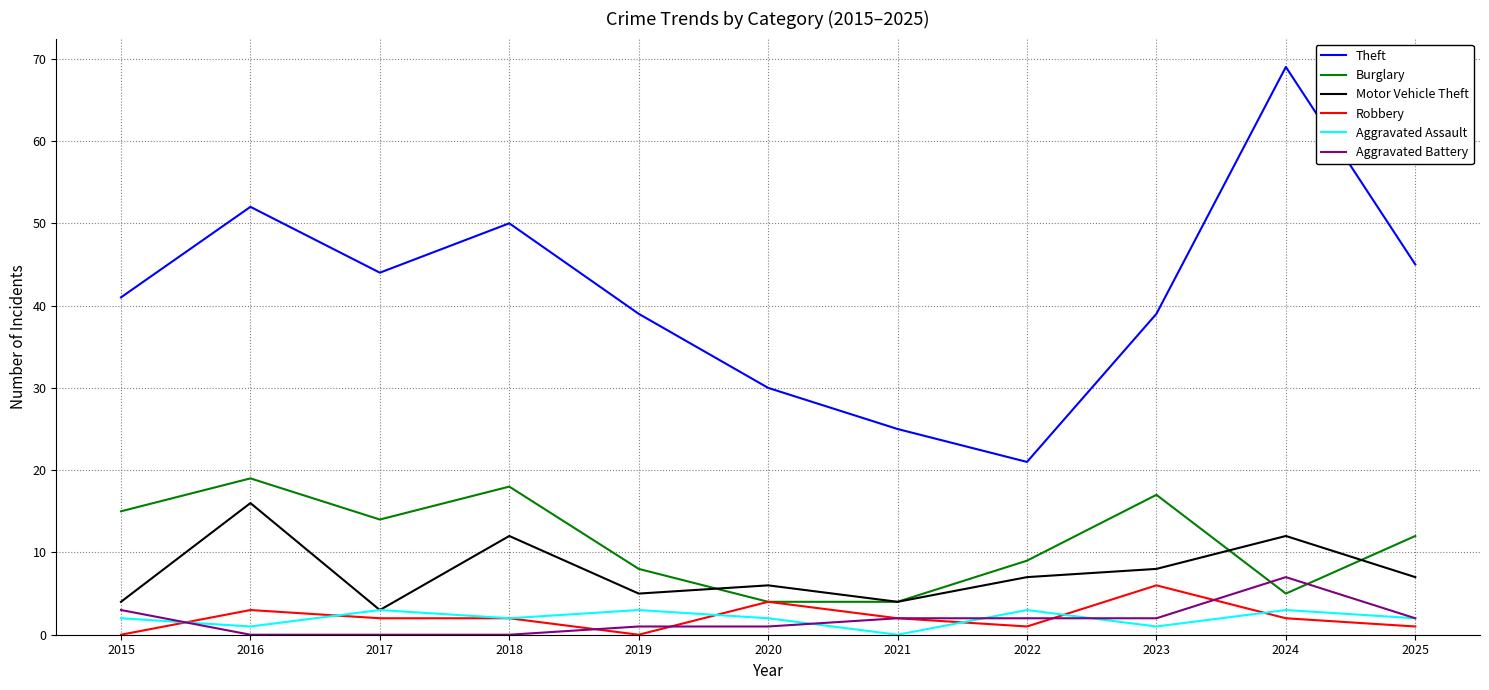

Is this an area chart (filled region under the line)?

No